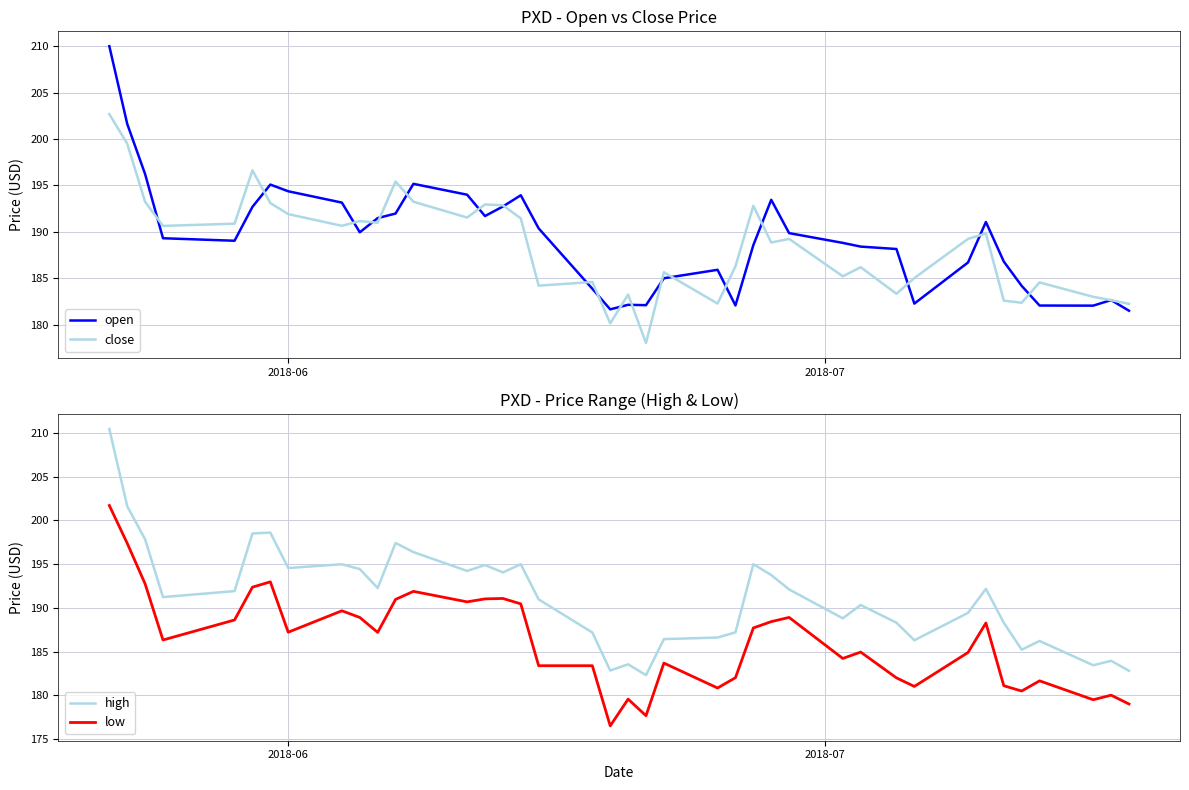

At how many categories does at least one series exceed 177?

40